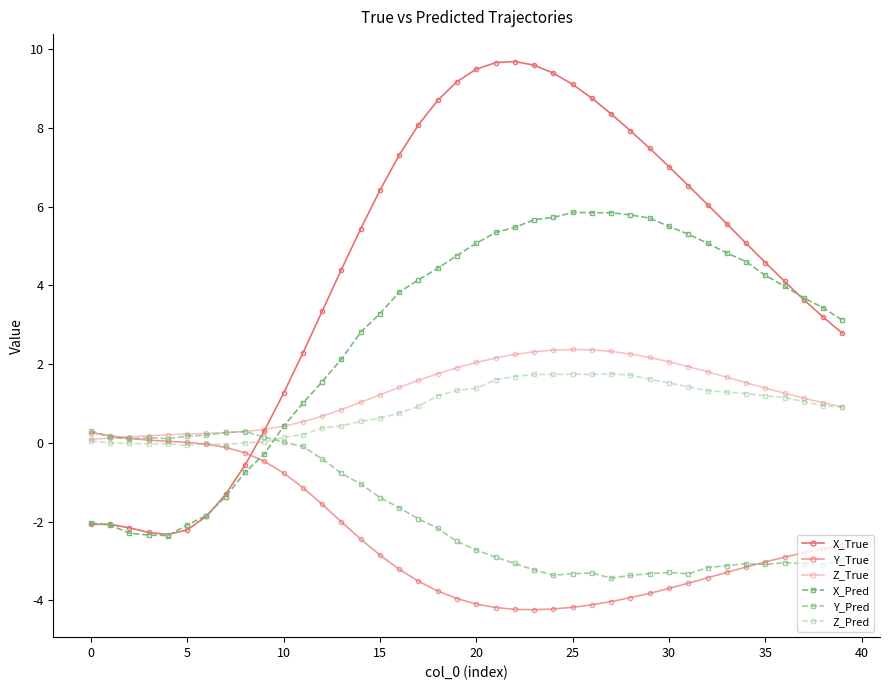

How many values in X_True are below zero?

9